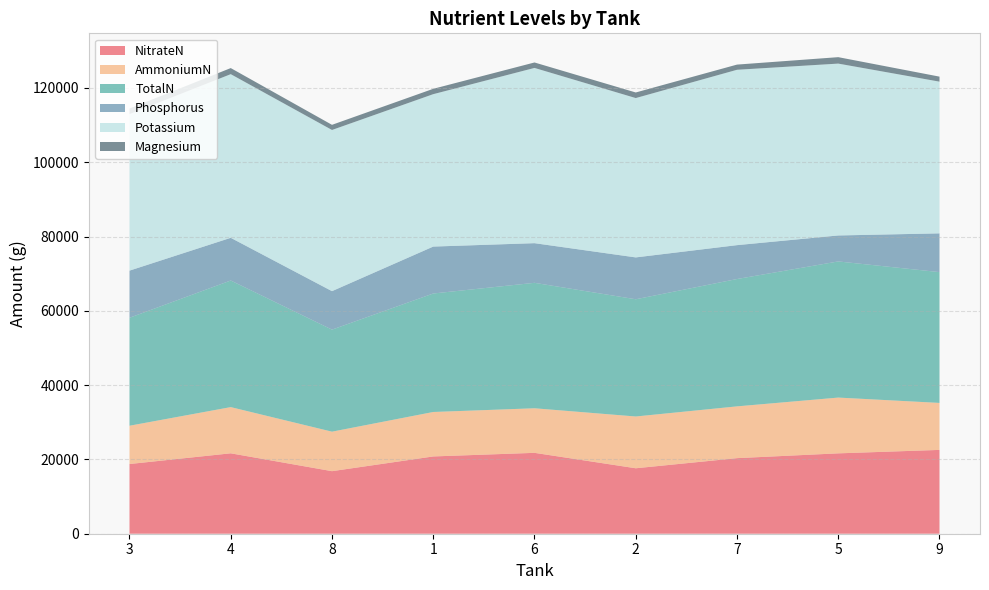

Reading left to right, list all the values displayed in this chart.

NitrateN: 3=18761.9	4=21645.4	8=16838.3	1=20802.8	6=21772.7	2=17620.3	7=20342.7	5=21635.1	9=22563.0
AmmoniumN: 3=10306.0	4=12437.1	8=10632.2	1=11967.7	6=11997.4	2=13936.7	7=13938.8	5=15013.9	9=12648.0
TotalN: 3=29067.3	4=34081.6	8=27470.0	1=31895.0	6=33770.1	2=31557.0	7=34281.5	5=36649.0	9=35211.0
Phosphorus: 3=12684.9	4=11491.5	8=10356.0	1=12630.3	6=10672.2	2=11265.7	7=9118.5	5=6988.4	9=10432.1
Potassium: 3=42137.0	4=44055.1	8=43390.4	1=41030.0	6=47175.6	2=42897.0	7=47208.0	5=46268.1	9=40841.1
Magnesium: 3=1504.5	4=1635.4	8=1383.3	1=1439.8	6=1467.0	2=1502.5	7=1394.9	5=1730.1	9=1348.3